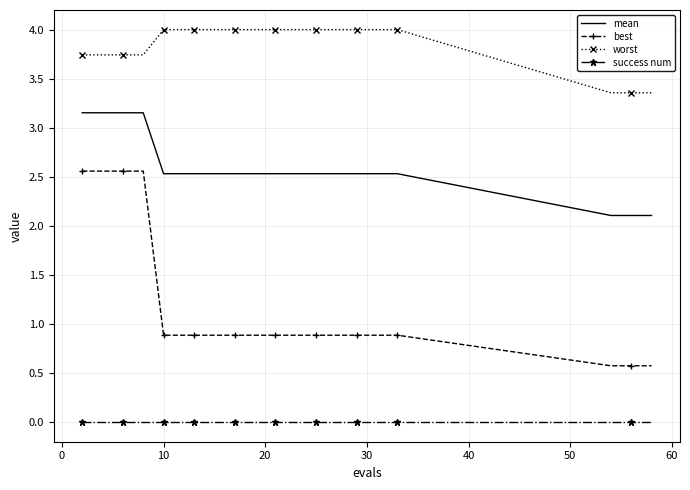

Which series has the largest range (max minus min)?

best